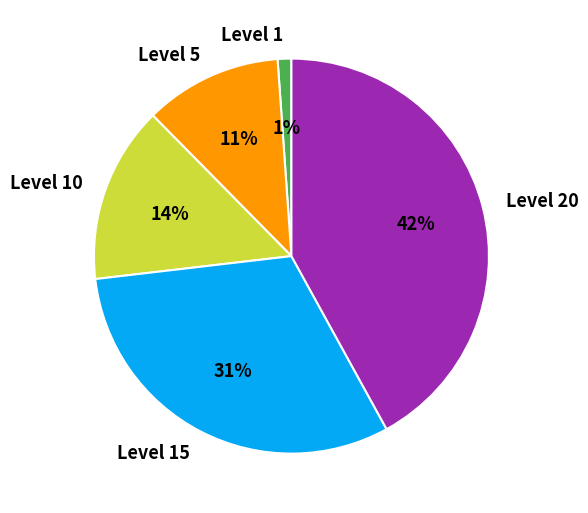

To the nearest percent, what portion does Level 1 represent?

1%